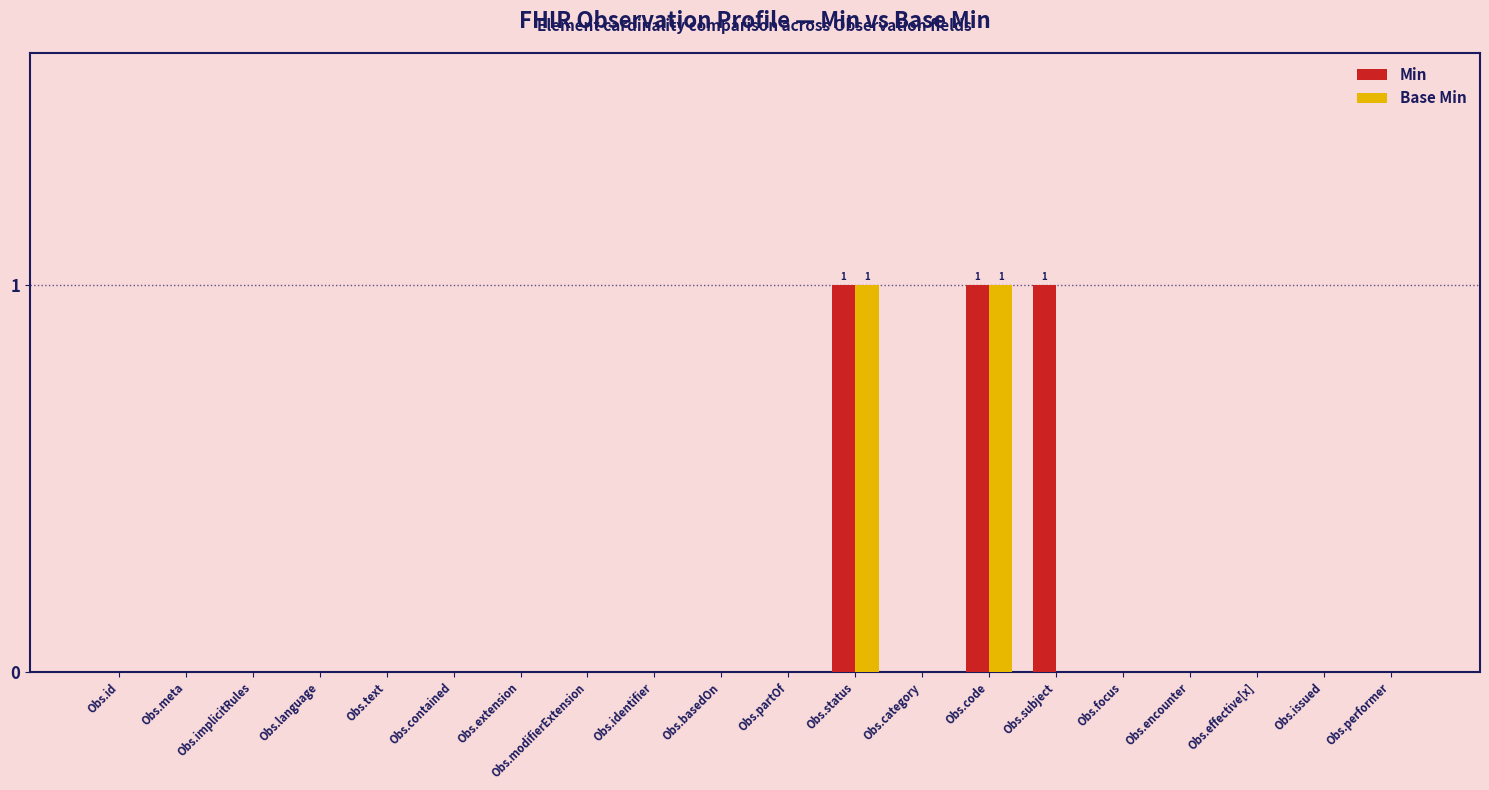

The Min series shows 1 at Obs.subject. True or false?

True